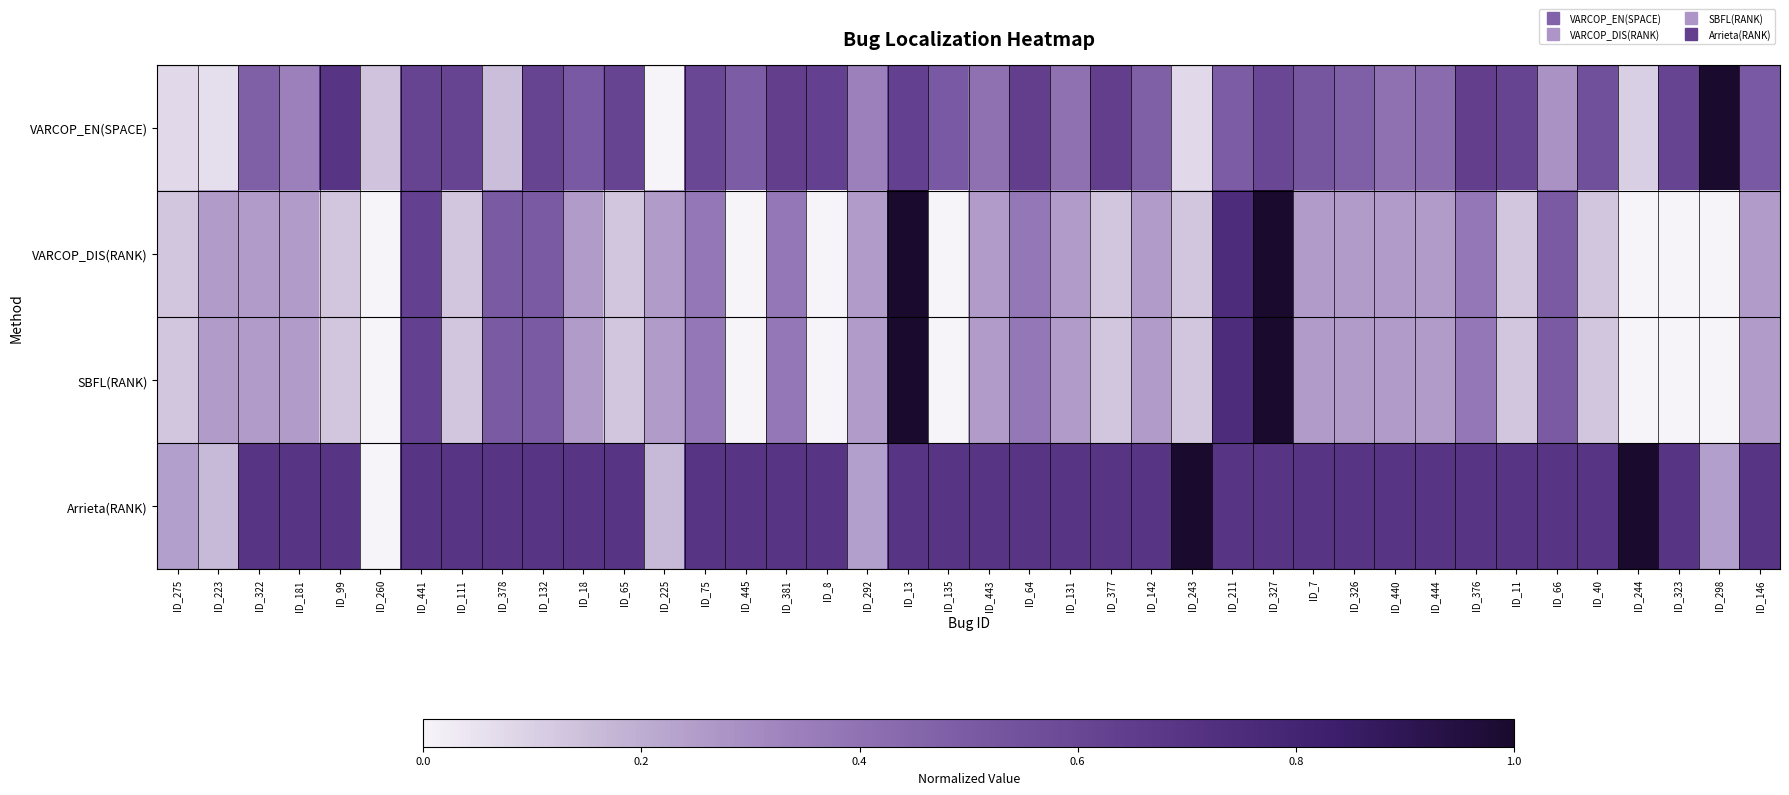

Rank the series by their maximum value, from lowest to highest.

VARCOP_EN(SPACE), VARCOP_DIS(RANK), SBFL(RANK), Arrieta(RANK)